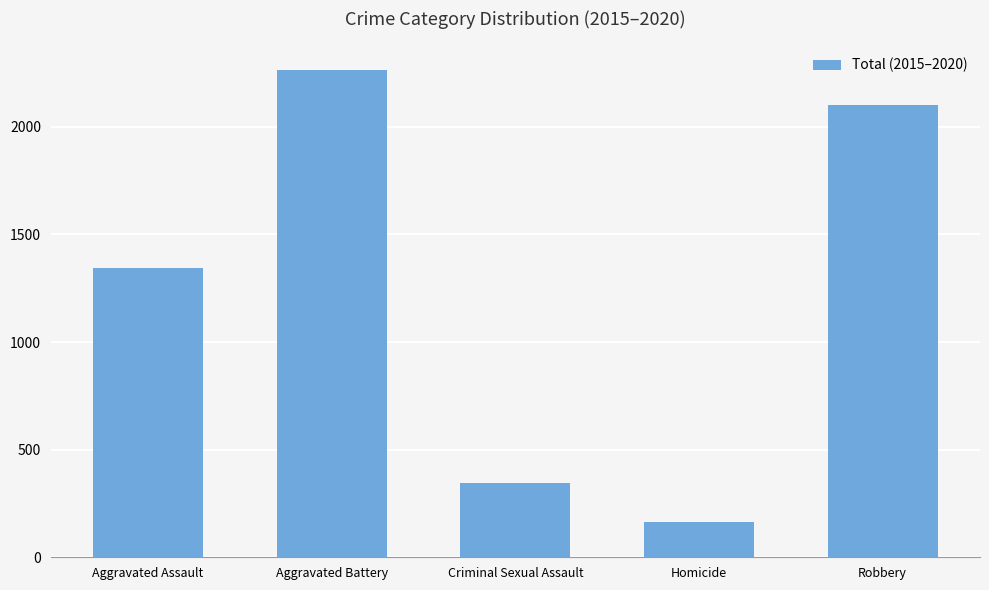

What is the maximum value shown in the chart?

2264